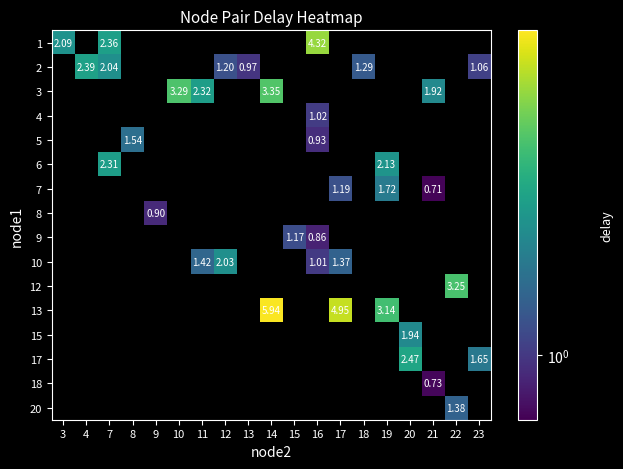

At how many categories does at least one series exceed 4?

3